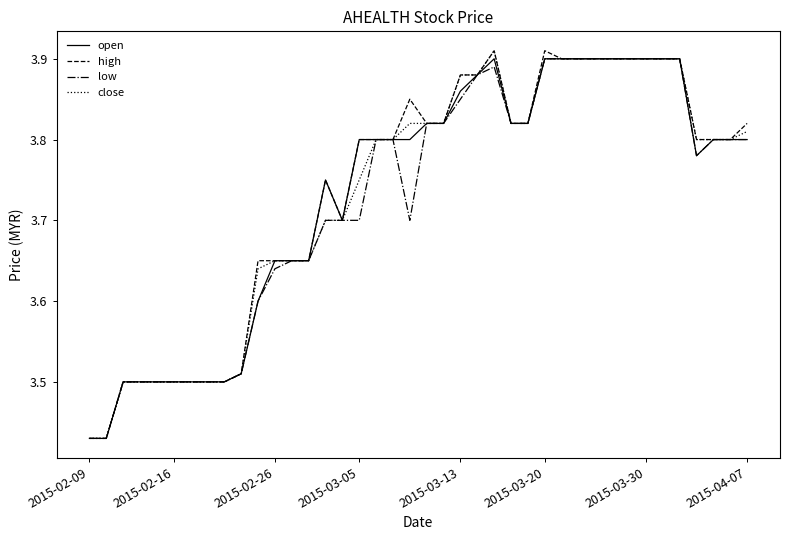

How many lines are shown in the chart?

4